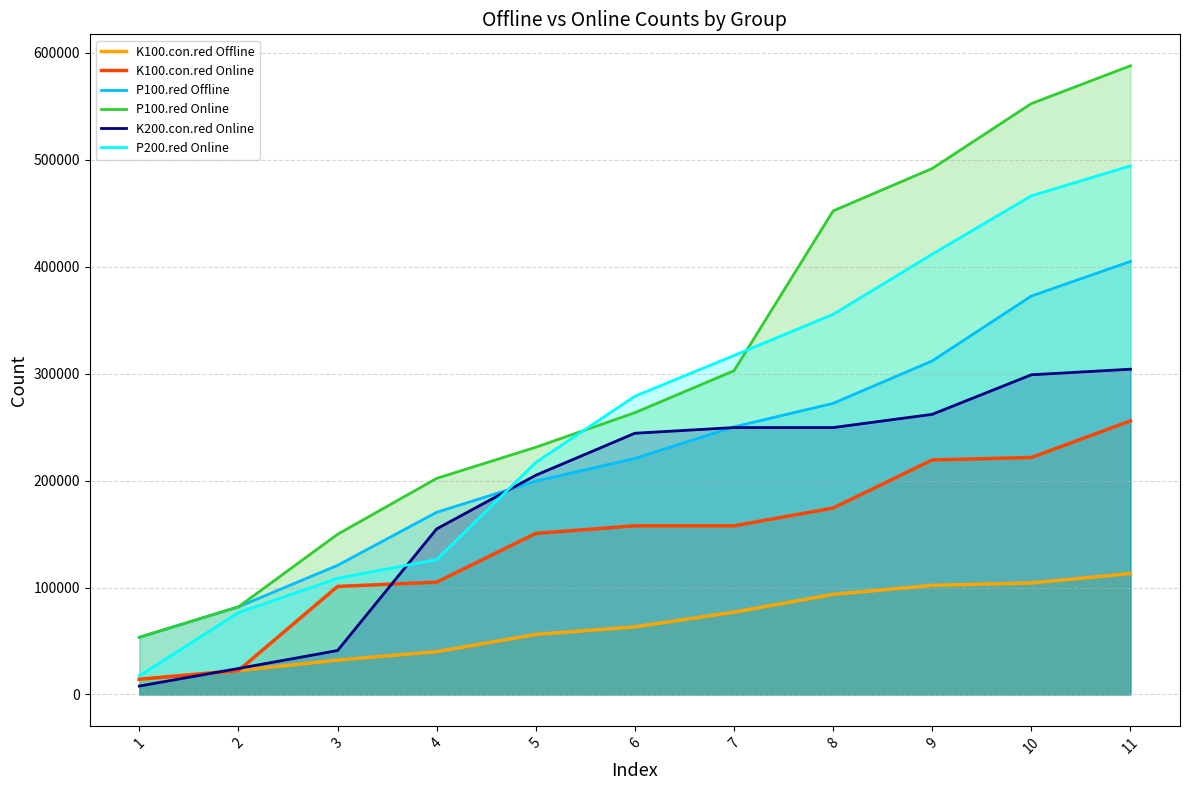

What is the difference between the K200.con.red Online values at 4 and 3?

113802